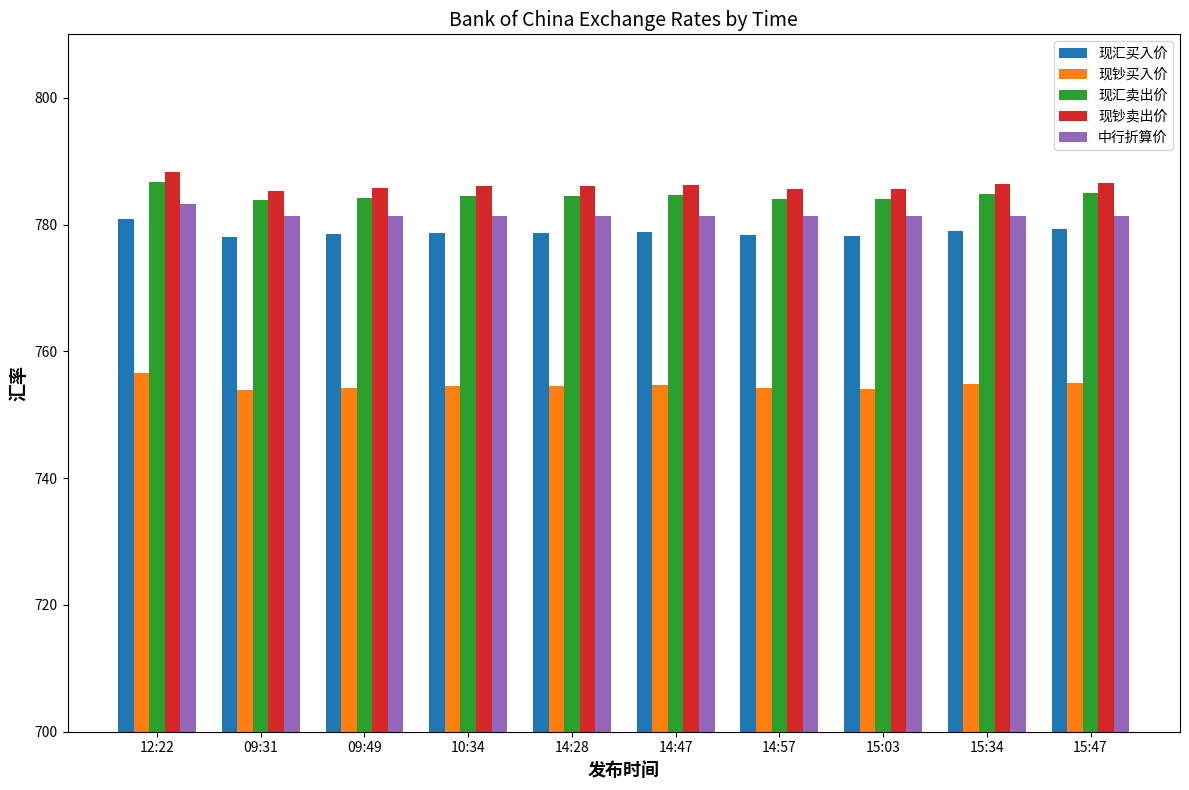

The value of 现汇卖出价 at 14:47 is 784.6. True or false?

True